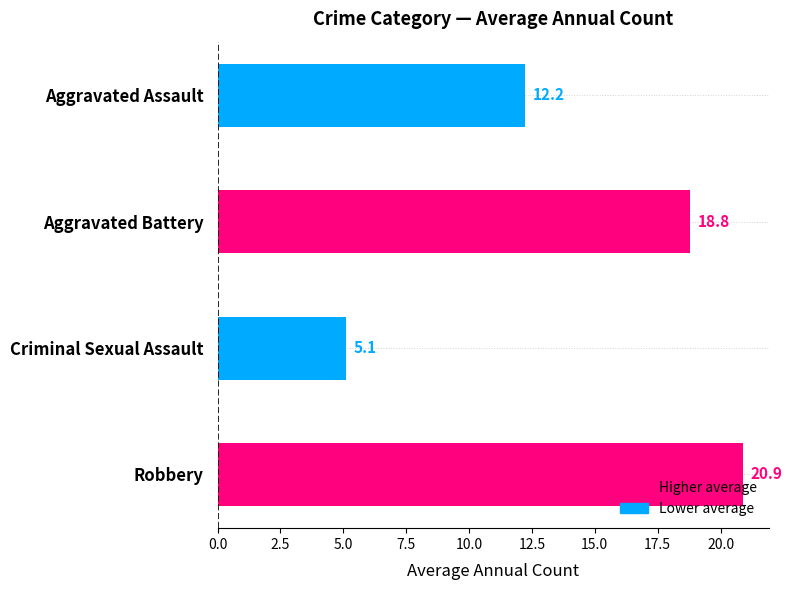

Reading top to bottom, what are all the values shown in this chart?

Aggravated Assault=12.2	Aggravated Battery=18.8	Criminal Sexual Assault=5.1	Robbery=20.9